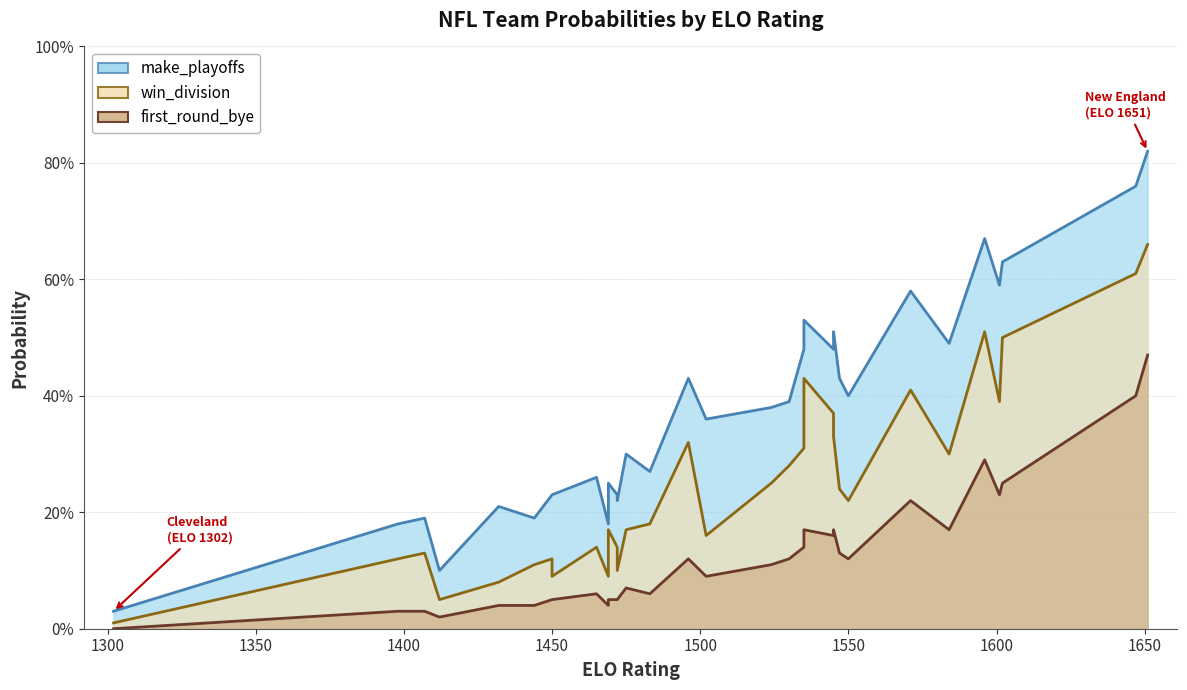

Is the value of make_playoffs at 19 greater than the value of win_division at 21?

Yes